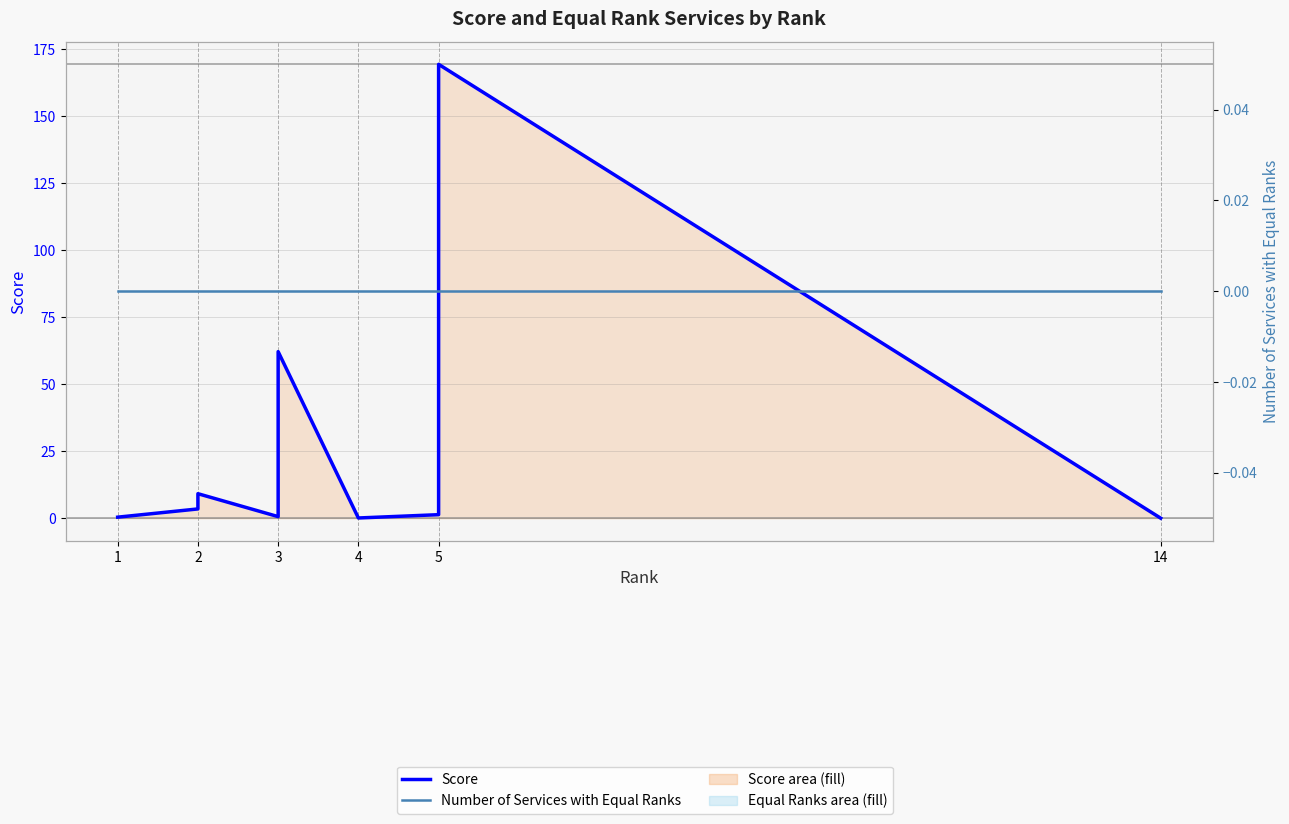

True or false: Score has a value of 3.5 at 2.

True